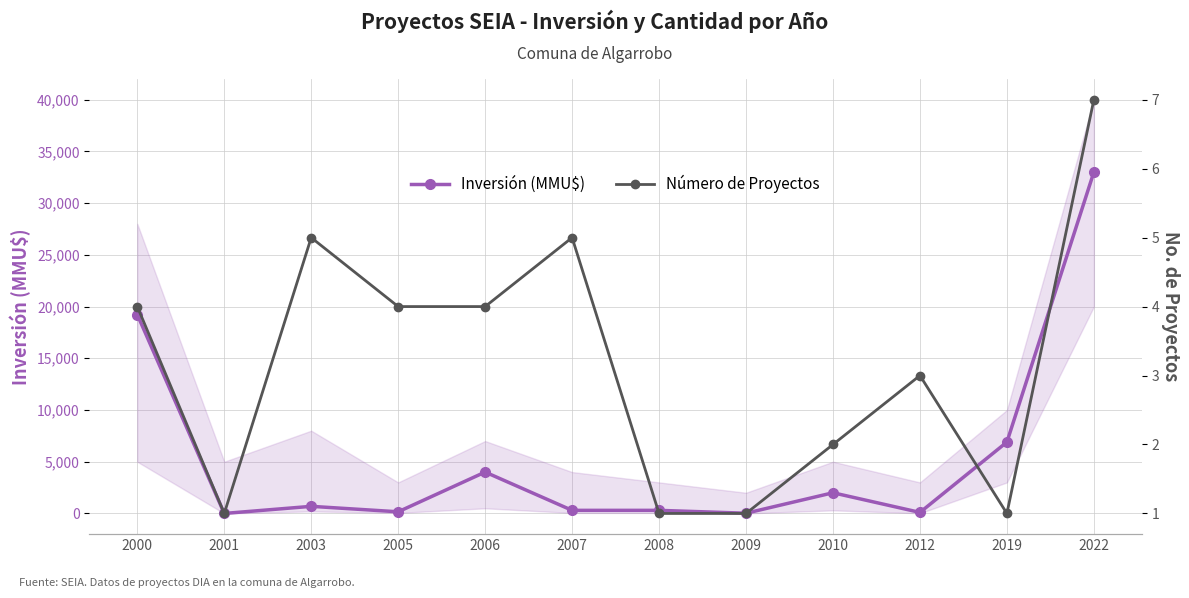

Does the chart display data point markers on the line(s)?

Yes